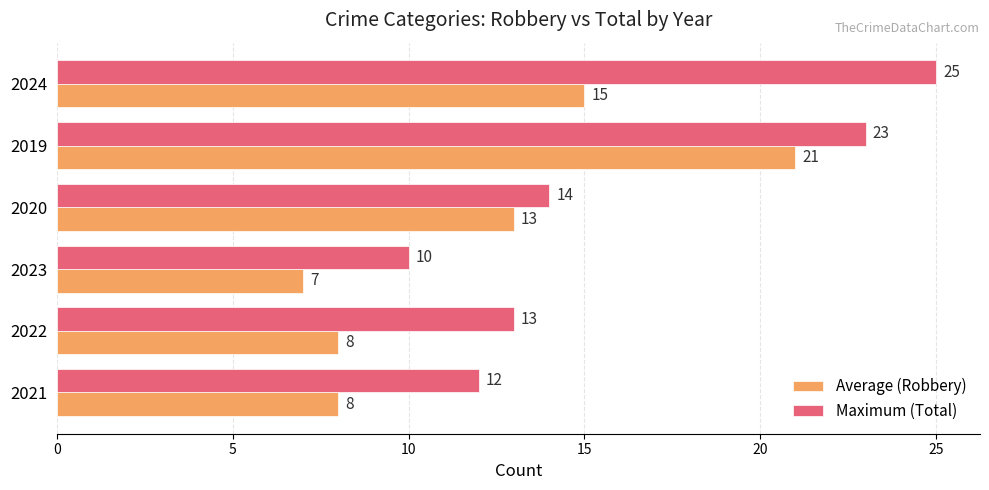

What is the approximate value of Average (Robbery) at 2021, to the nearest 10?

10